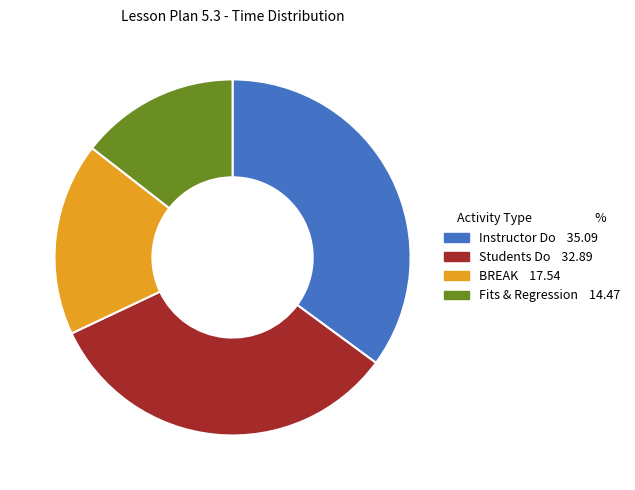

Which slice is the largest?

Instructor Do 35.09